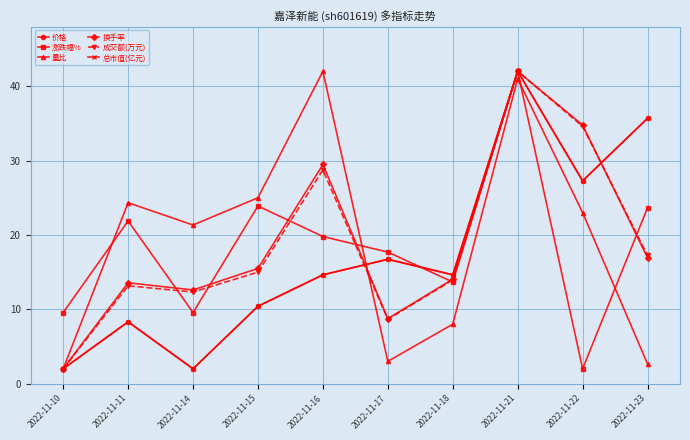

Which series changed the most between 2022-11-15 and 2022-11-22?

涨跌幅%